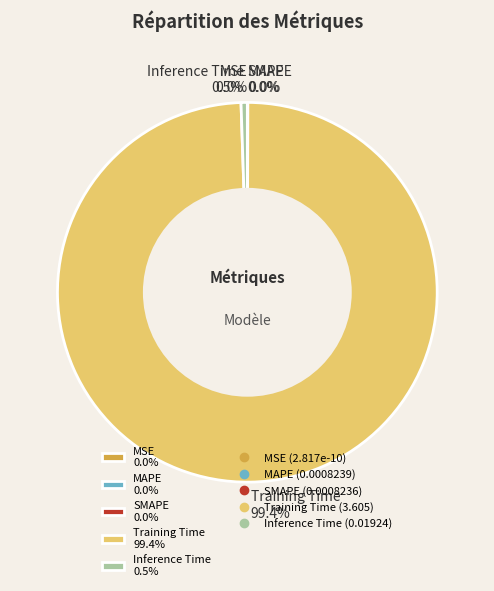

Which category has the biggest portion of the pie?

Training Time